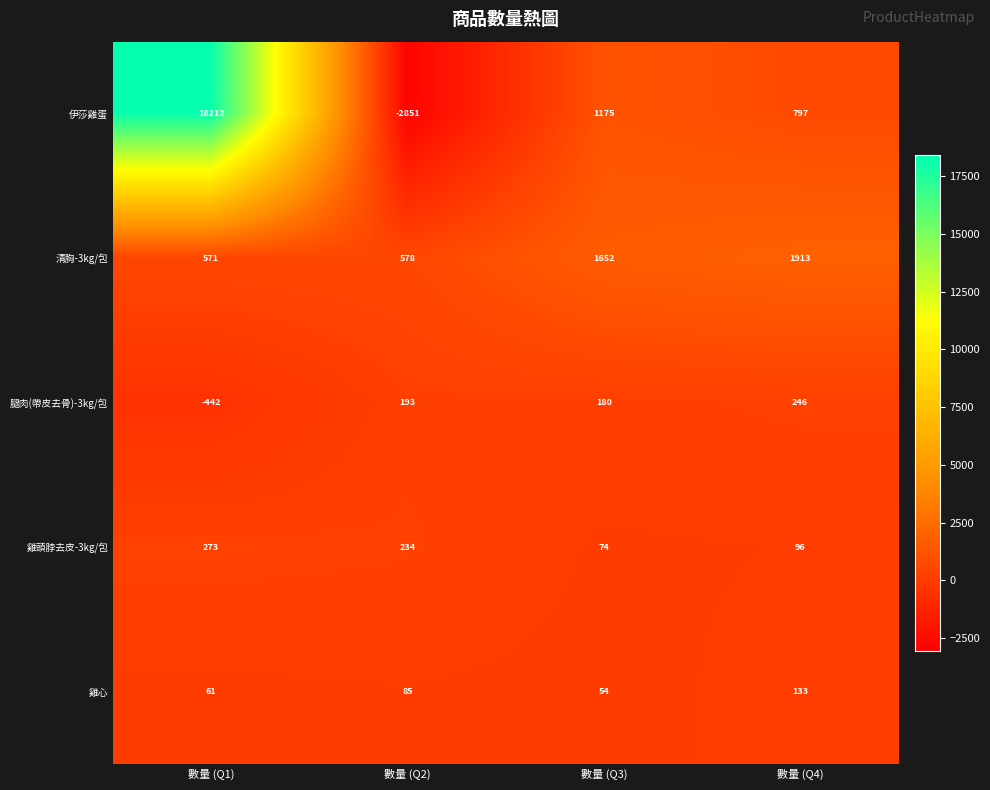

At which label is 清胸-3kg/包 closest to 1242?

數量 (Q3)